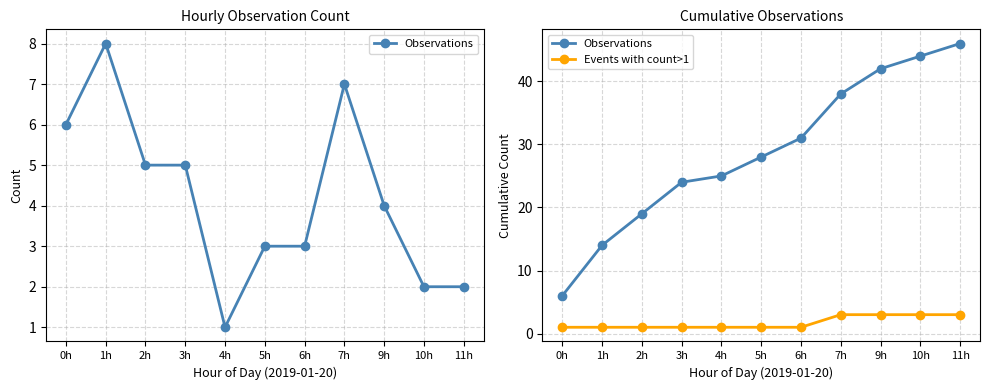

Which series has the largest range (max minus min)?

Observations